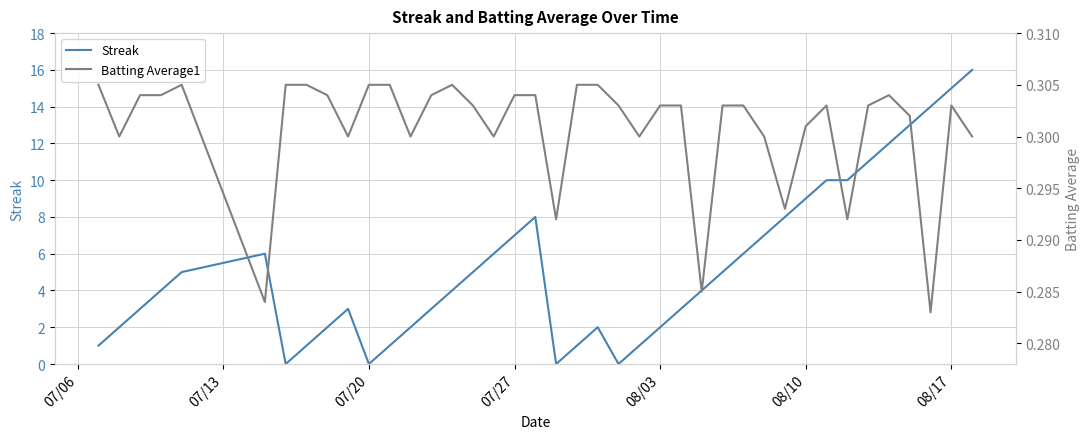

Does the chart display data point markers on the line(s)?

No